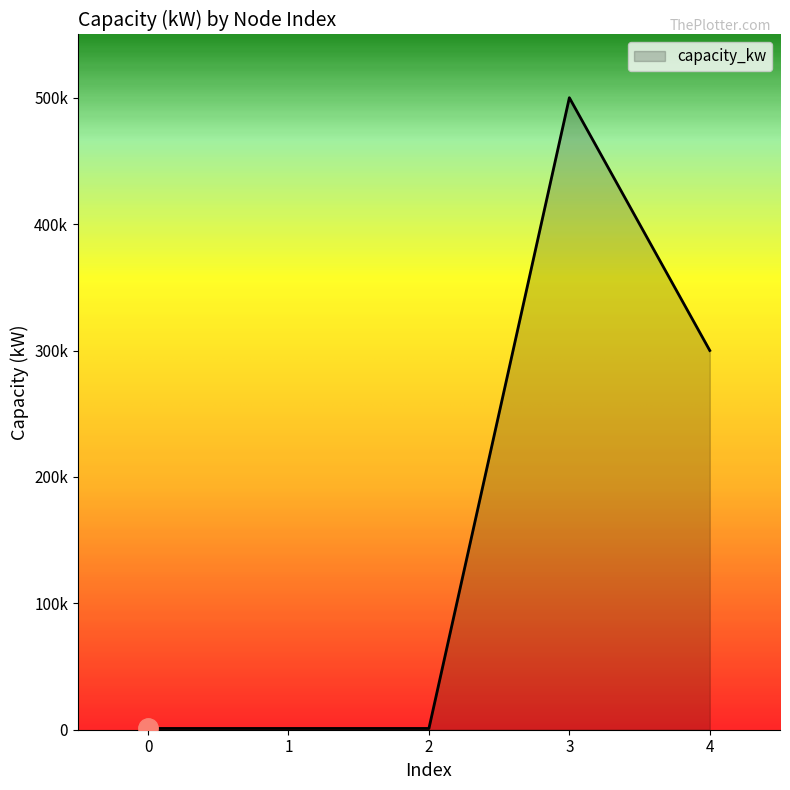

What is the change in value from 2 to 4?

+299000